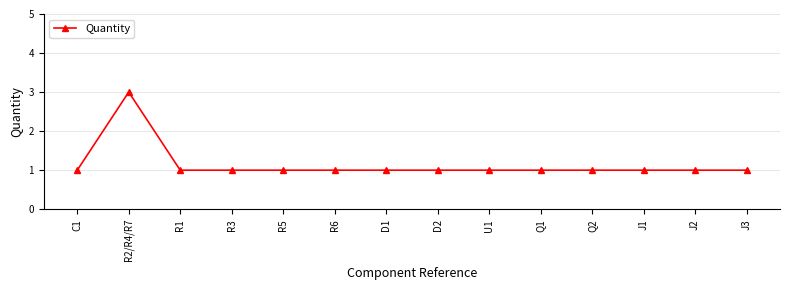

Where is the first local maximum?

R2/R4/R7